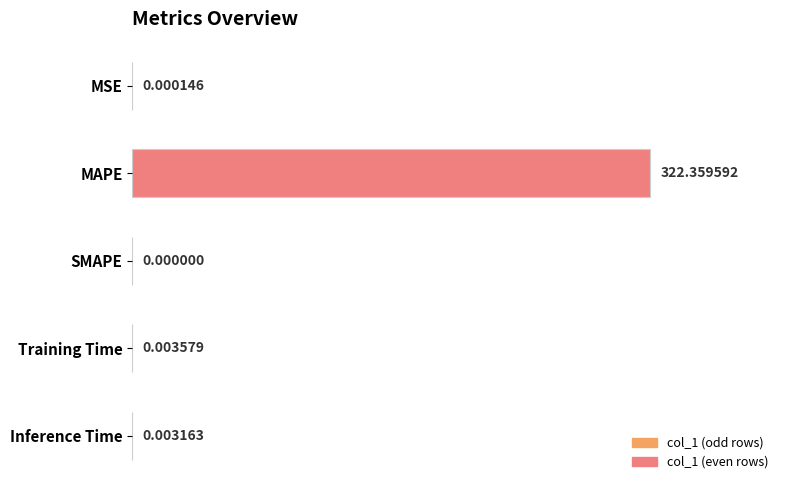

Between SMAPE and MAPE, which is larger?

MAPE